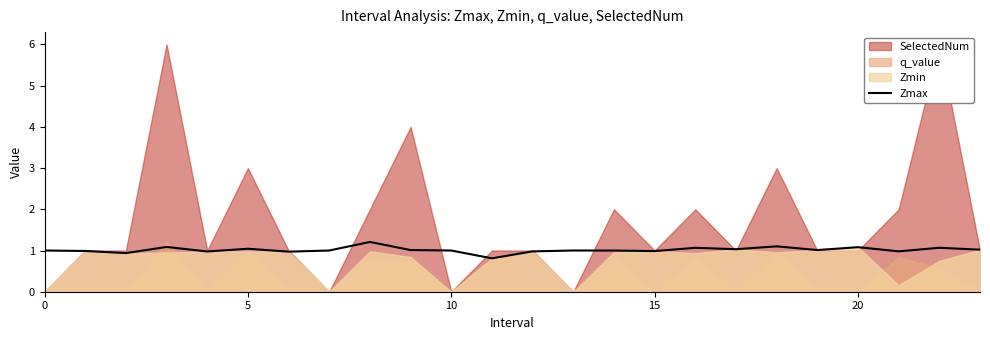

What is the highest value of the Zmax series?

1.2